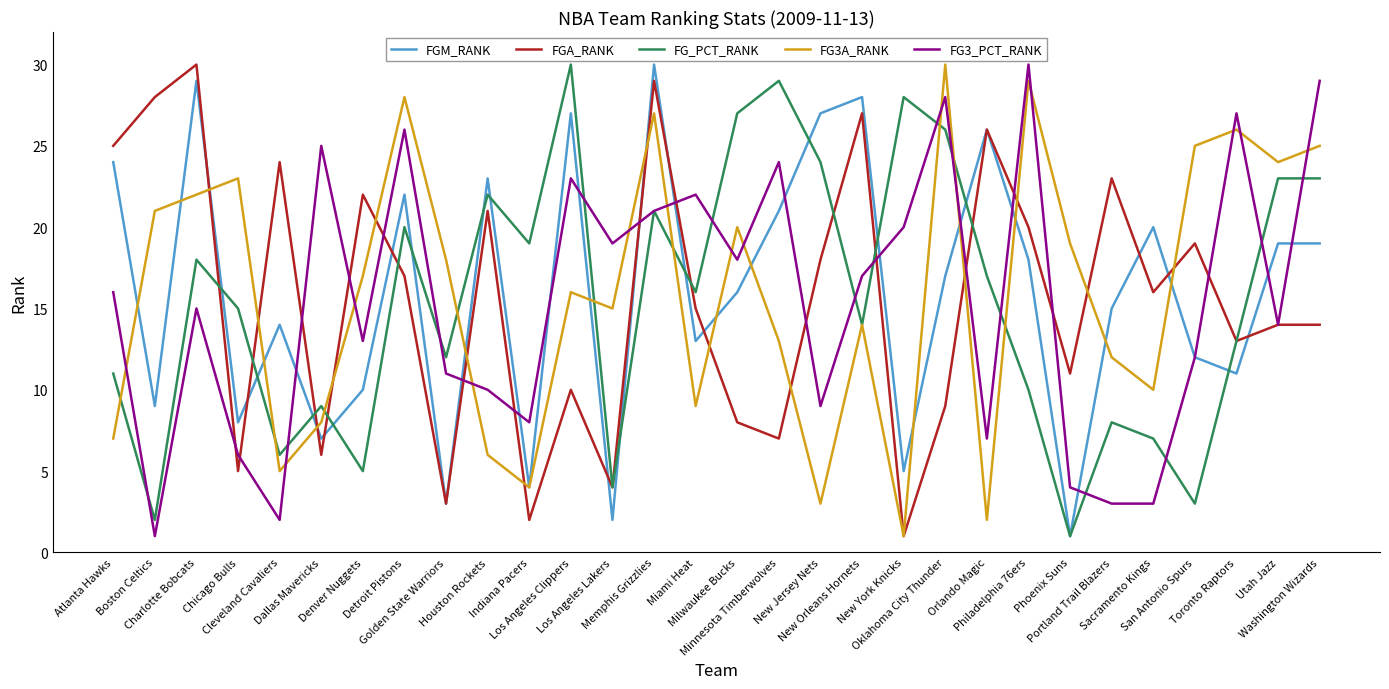

Reading right to left, list all the values displayed in this chart.

FGM_RANK: Washington Wizards=19	Utah Jazz=19	Toronto Raptors=11	San Antonio Spurs=12	Sacramento Kings=20	Portland Trail Blazers=15	Phoenix Suns=1	Philadelphia 76ers=18	Orlando Magic=26	Oklahoma City Thunder=17	New York Knicks=5	New Orleans Hornets=28	New Jersey Nets=27	Minnesota Timberwolves=21	Milwaukee Bucks=16	Miami Heat=13	Memphis Grizzlies=30	Los Angeles Lakers=2	Los Angeles Clippers=27	Indiana Pacers=4	Houston Rockets=23	Golden State Warriors=3	Detroit Pistons=22	Denver Nuggets=10	Dallas Mavericks=7	Cleveland Cavaliers=14	Chicago Bulls=8	Charlotte Bobcats=29	Boston Celtics=9	Atlanta Hawks=24
FGA_RANK: Washington Wizards=14	Utah Jazz=14	Toronto Raptors=13	San Antonio Spurs=19	Sacramento Kings=16	Portland Trail Blazers=23	Phoenix Suns=11	Philadelphia 76ers=20	Orlando Magic=26	Oklahoma City Thunder=9	New York Knicks=1	New Orleans Hornets=27	New Jersey Nets=18	Minnesota Timberwolves=7	Milwaukee Bucks=8	Miami Heat=15	Memphis Grizzlies=29	Los Angeles Lakers=4	Los Angeles Clippers=10	Indiana Pacers=2	Houston Rockets=21	Golden State Warriors=3	Detroit Pistons=17	Denver Nuggets=22	Dallas Mavericks=6	Cleveland Cavaliers=24	Chicago Bulls=5	Charlotte Bobcats=30	Boston Celtics=28	Atlanta Hawks=25
FG_PCT_RANK: Washington Wizards=23	Utah Jazz=23	Toronto Raptors=13	San Antonio Spurs=3	Sacramento Kings=7	Portland Trail Blazers=8	Phoenix Suns=1	Philadelphia 76ers=10	Orlando Magic=17	Oklahoma City Thunder=26	New York Knicks=28	New Orleans Hornets=14	New Jersey Nets=24	Minnesota Timberwolves=29	Milwaukee Bucks=27	Miami Heat=16	Memphis Grizzlies=21	Los Angeles Lakers=4	Los Angeles Clippers=30	Indiana Pacers=19	Houston Rockets=22	Golden State Warriors=12	Detroit Pistons=20	Denver Nuggets=5	Dallas Mavericks=9	Cleveland Cavaliers=6	Chicago Bulls=15	Charlotte Bobcats=18	Boston Celtics=2	Atlanta Hawks=11
FG3A_RANK: Washington Wizards=25	Utah Jazz=24	Toronto Raptors=26	San Antonio Spurs=25	Sacramento Kings=10	Portland Trail Blazers=12	Phoenix Suns=19	Philadelphia 76ers=29	Orlando Magic=2	Oklahoma City Thunder=30	New York Knicks=1	New Orleans Hornets=14	New Jersey Nets=3	Minnesota Timberwolves=13	Milwaukee Bucks=20	Miami Heat=9	Memphis Grizzlies=27	Los Angeles Lakers=15	Los Angeles Clippers=16	Indiana Pacers=4	Houston Rockets=6	Golden State Warriors=18	Detroit Pistons=28	Denver Nuggets=17	Dallas Mavericks=8	Cleveland Cavaliers=5	Chicago Bulls=23	Charlotte Bobcats=22	Boston Celtics=21	Atlanta Hawks=7
FG3_PCT_RANK: Washington Wizards=29	Utah Jazz=14	Toronto Raptors=27	San Antonio Spurs=12	Sacramento Kings=3	Portland Trail Blazers=3	Phoenix Suns=4	Philadelphia 76ers=30	Orlando Magic=7	Oklahoma City Thunder=28	New York Knicks=20	New Orleans Hornets=17	New Jersey Nets=9	Minnesota Timberwolves=24	Milwaukee Bucks=18	Miami Heat=22	Memphis Grizzlies=21	Los Angeles Lakers=19	Los Angeles Clippers=23	Indiana Pacers=8	Houston Rockets=10	Golden State Warriors=11	Detroit Pistons=26	Denver Nuggets=13	Dallas Mavericks=25	Cleveland Cavaliers=2	Chicago Bulls=6	Charlotte Bobcats=15	Boston Celtics=1	Atlanta Hawks=16